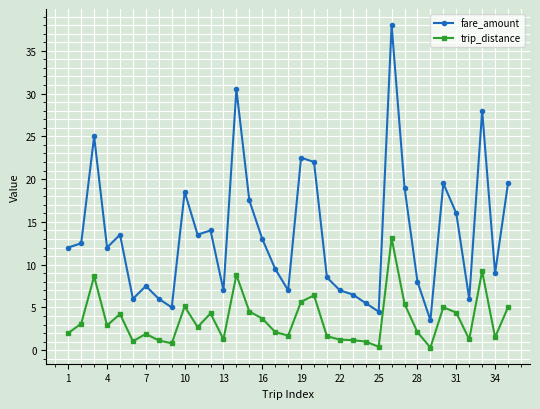

What is the highest value of the trip_distance series?

13.1